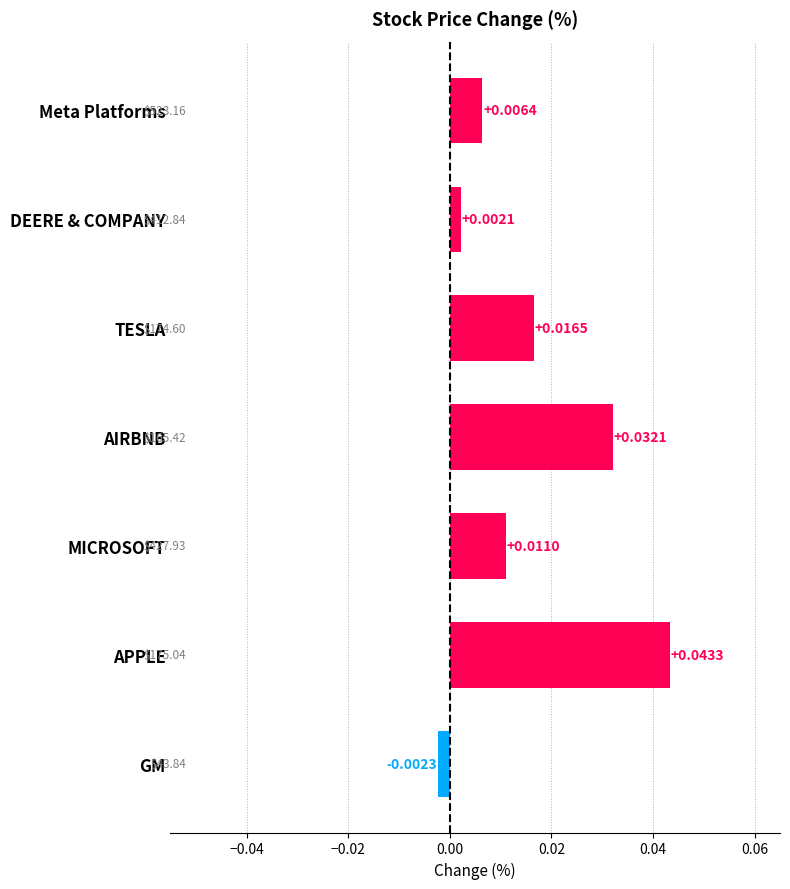

What is the label of the 7th bar from the bottom?

Meta Platforms